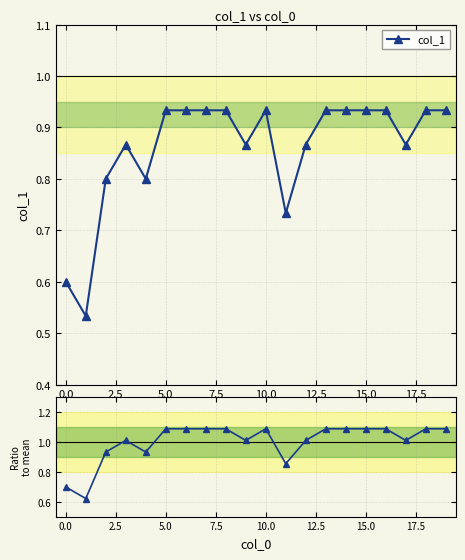

True or false: col_1 has more than 1 interior local peaks.

True